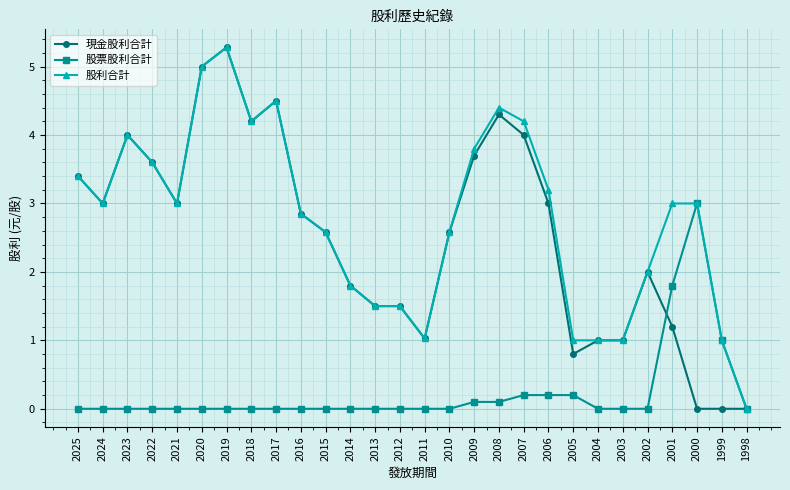

What is the spread (max minus min) of values at 2017?

4.5